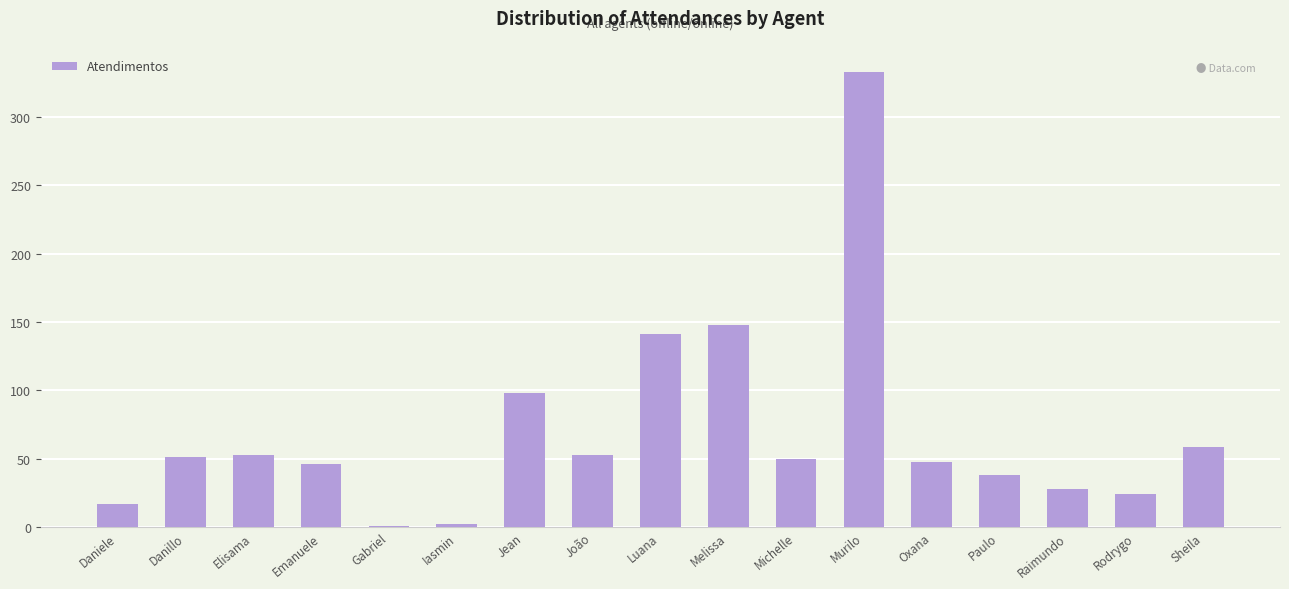

At which label is the value closest to 167?

Melissa